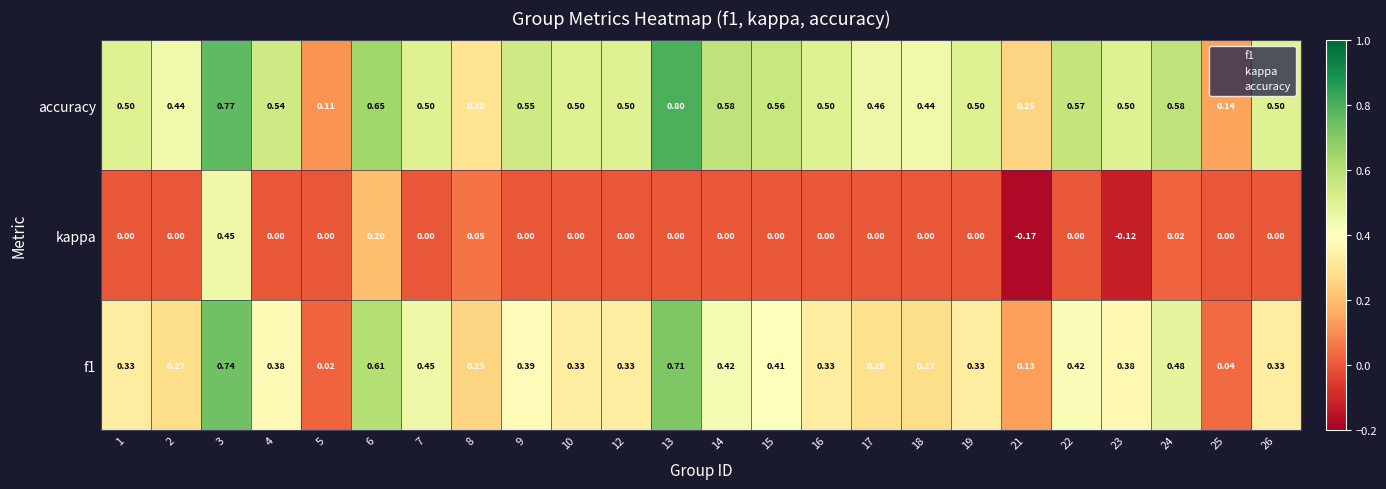

Which series has the widest spread of values?

f1